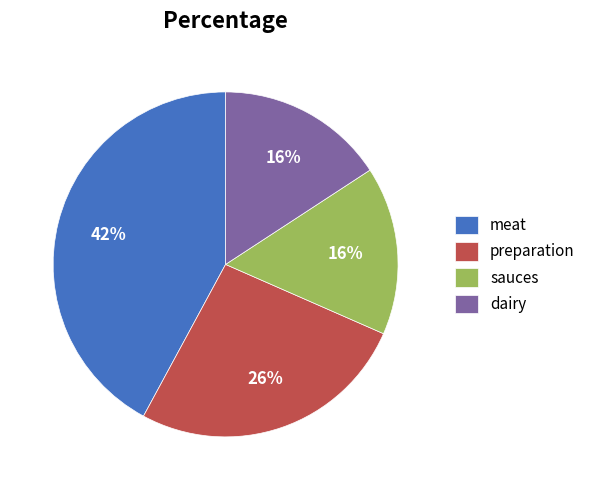

Is there any slice that represents more than half of the pie?

No